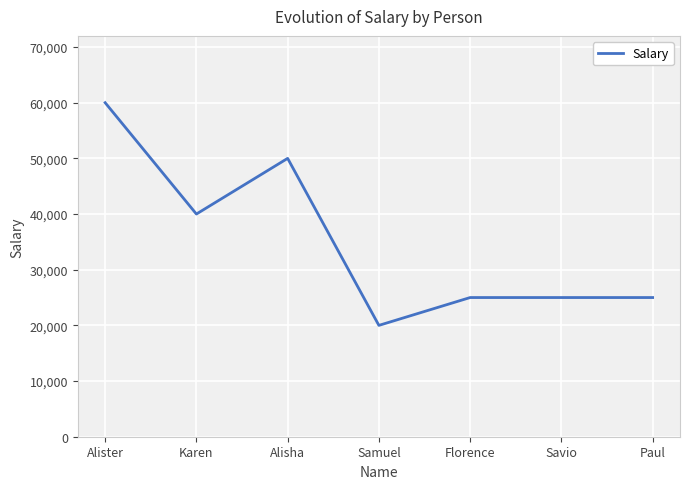

What is the approximate value at Karen, to the nearest 10?

40000